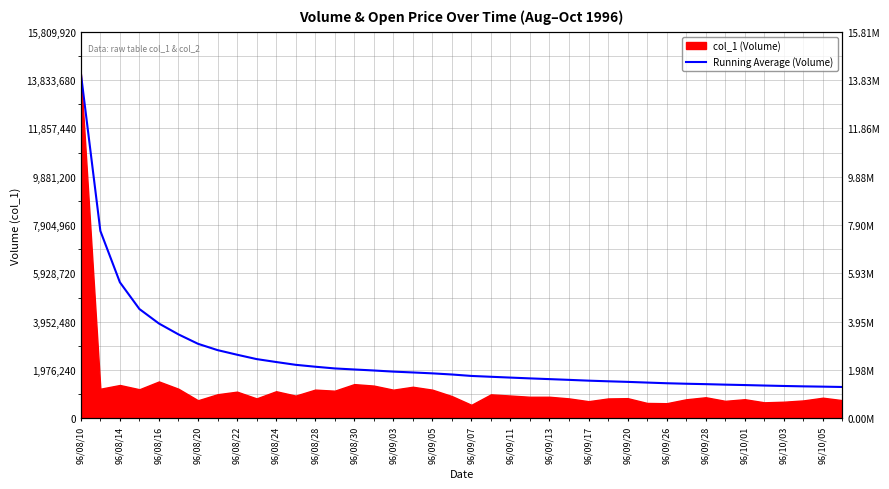

What position from the left is 96/10/01?

35